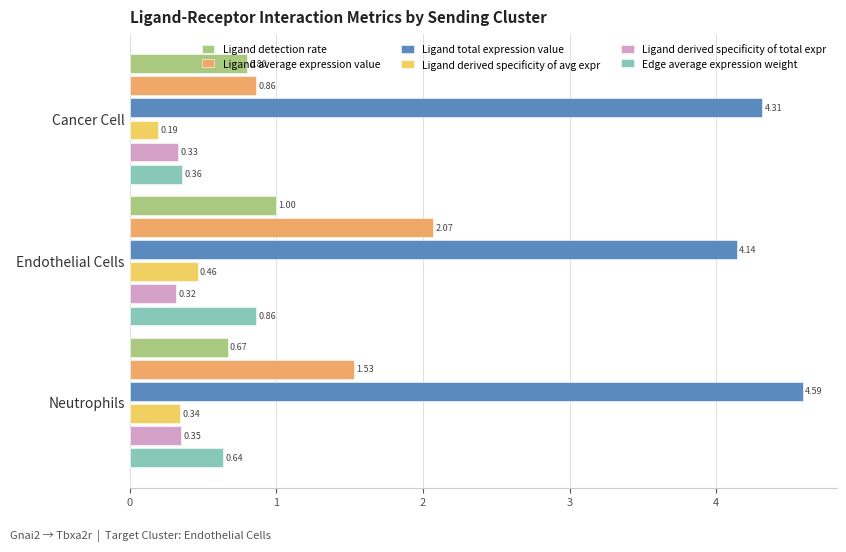

What is the average value of the Ligand total expression value series?

4.3